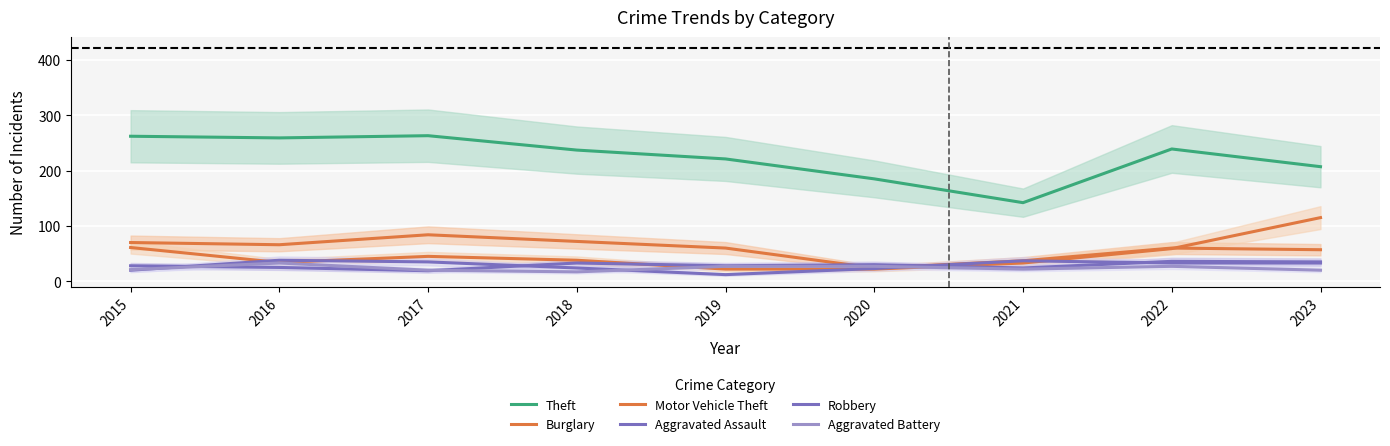

What is the value of the Robbery point at the 9th from the left?

33